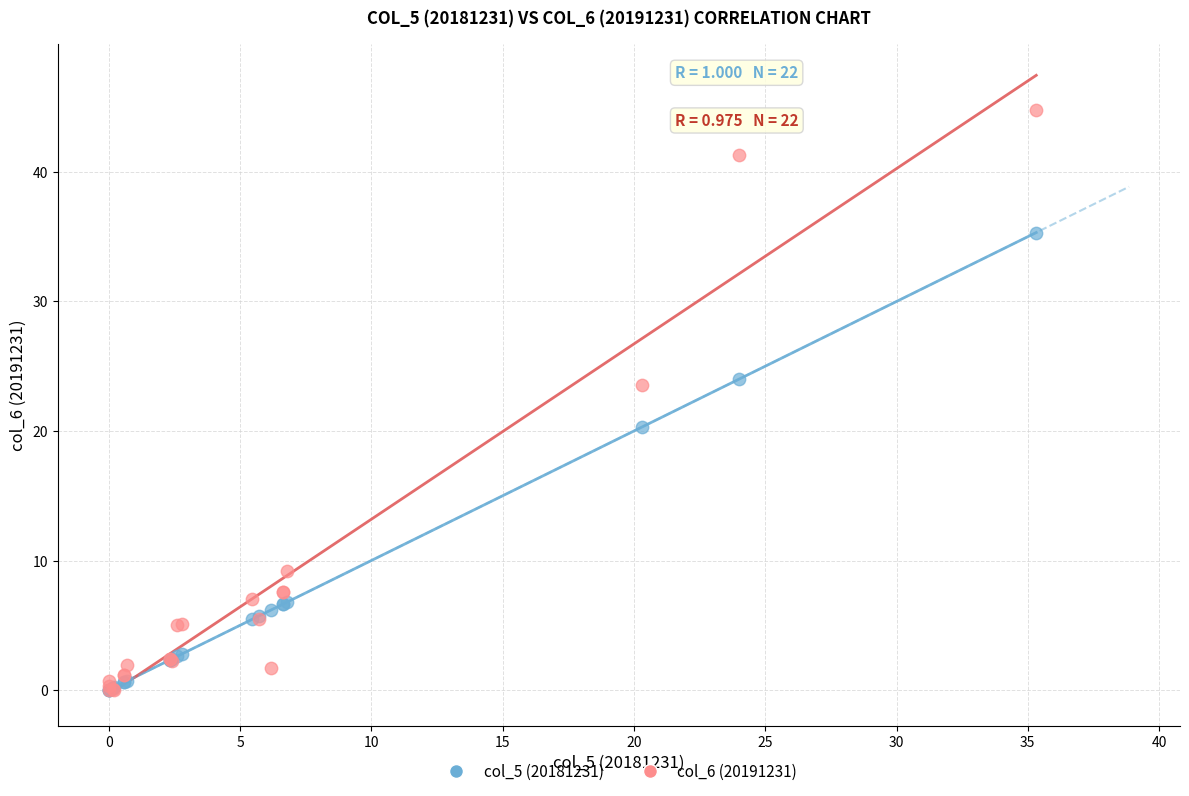

Which series has the widest spread of Y values?

col_6 (20191231)